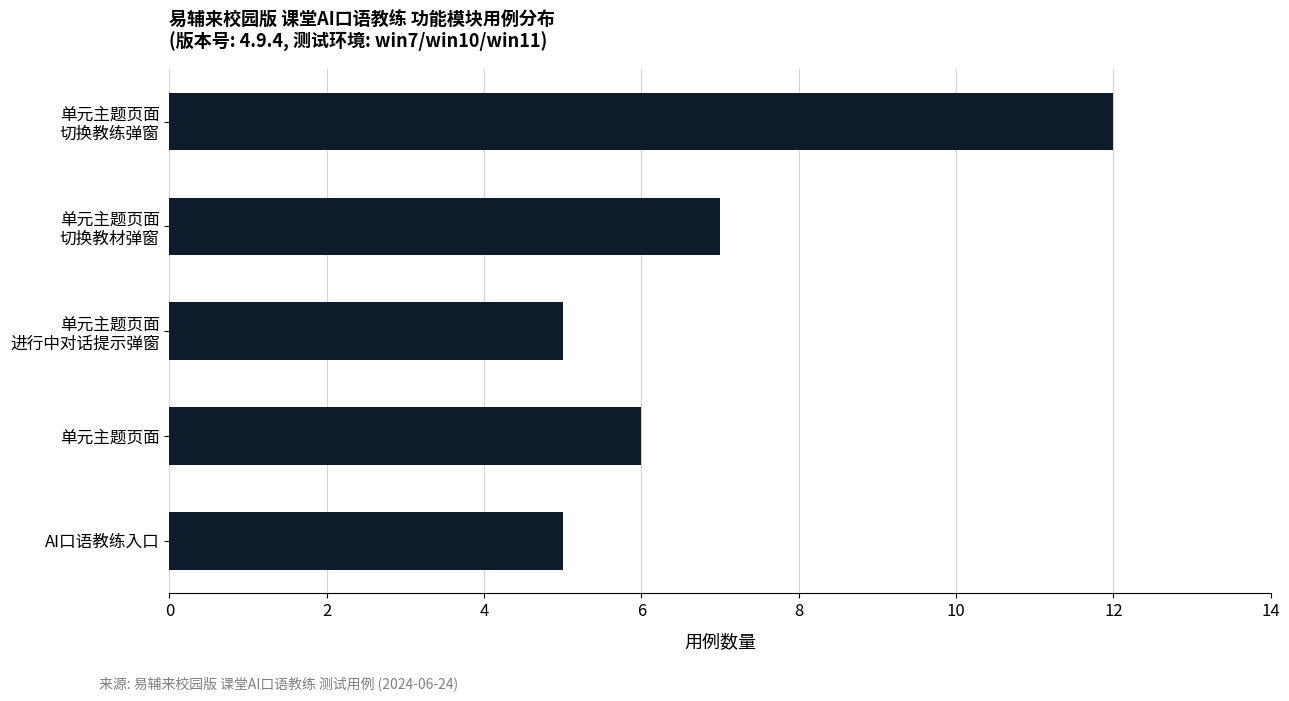

What is the minimum value shown in the chart?

5